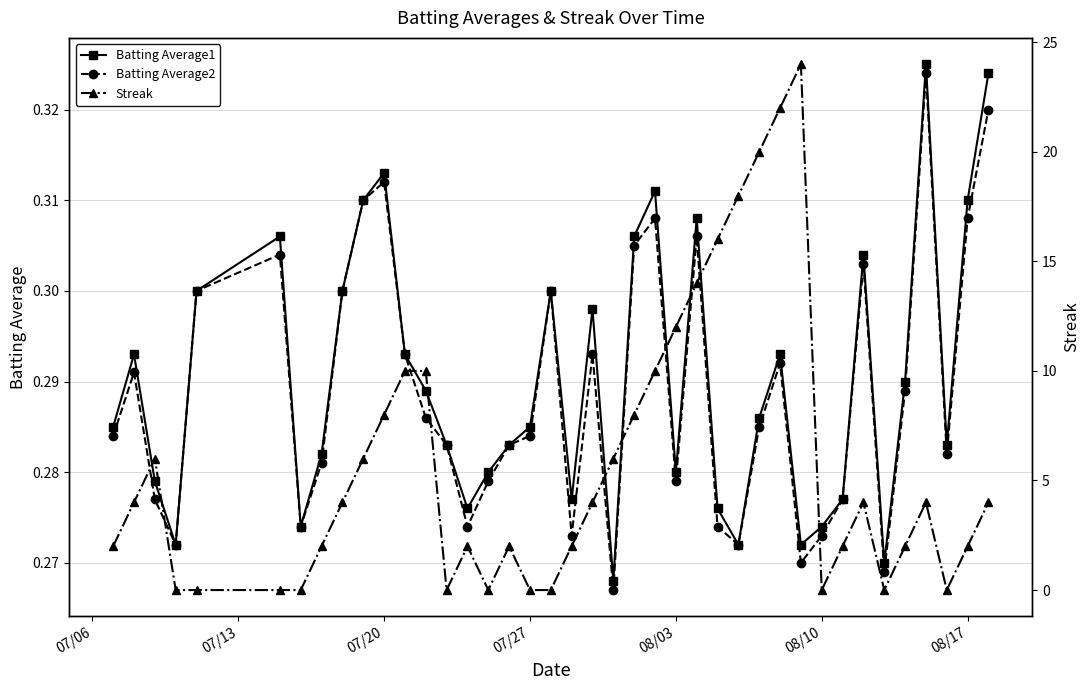

Reading left to right, transcribe all the data shown in this chart.

Batting Average1: 0.3	0.3	0.3	0.3	0.3	0.3	0.3	0.3	0.3	0.3	0.3	0.3	0.3	0.3	0.3	0.3	0.3	0.3	0.3	0.3	0.3	0.3	0.3	0.3	0.3	0.3	0.3	0.3	0.3	0.3	0.3	0.3	0.3	0.3	0.3	0.3	0.3	0.3	0.3	0.3
Batting Average2: 0.3	0.3	0.3	0.3	0.3	0.3	0.3	0.3	0.3	0.3	0.3	0.3	0.3	0.3	0.3	0.3	0.3	0.3	0.3	0.3	0.3	0.3	0.3	0.3	0.3	0.3	0.3	0.3	0.3	0.3	0.3	0.3	0.3	0.3	0.3	0.3	0.3	0.3	0.3	0.3
Streak: 2.0	4.0	6.0	0.0	0.0	0.0	0.0	2.0	4.0	6.0	8.0	10.0	10.0	0.0	2.0	0.0	2.0	0.0	0.0	2.0	4.0	6.0	8.0	10.0	12.0	14.0	16.0	18.0	20.0	22.0	24.0	0.0	2.0	4.0	0.0	2.0	4.0	0.0	2.0	4.0